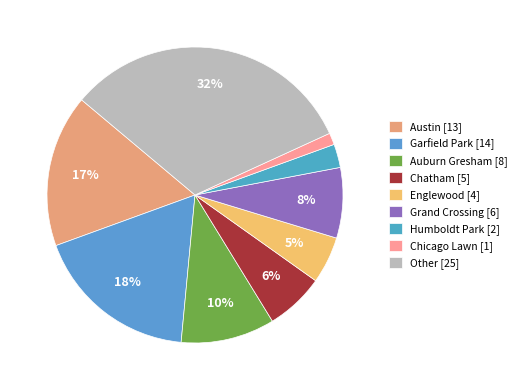

How many slices are in this pie chart?

9